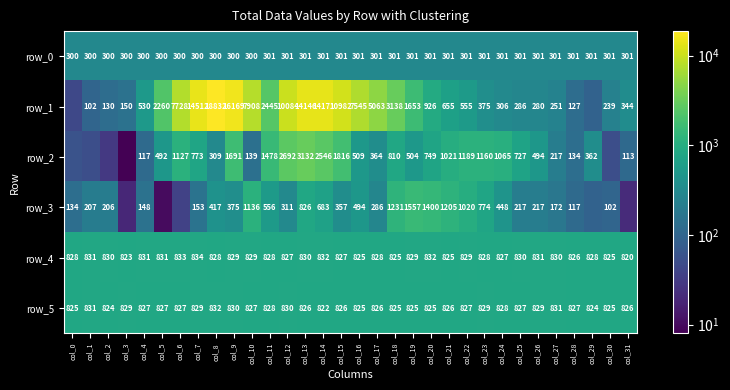

At which category is the sum across all series the highest?

col_8